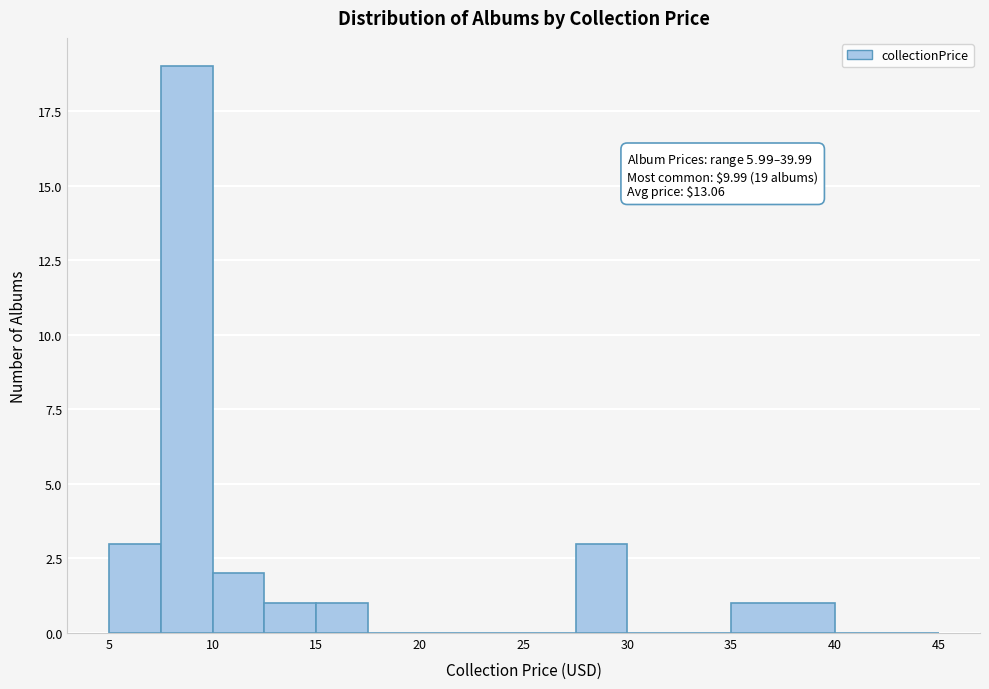

Which range on the x-axis has the tallest bar?

7.5 to 10.0